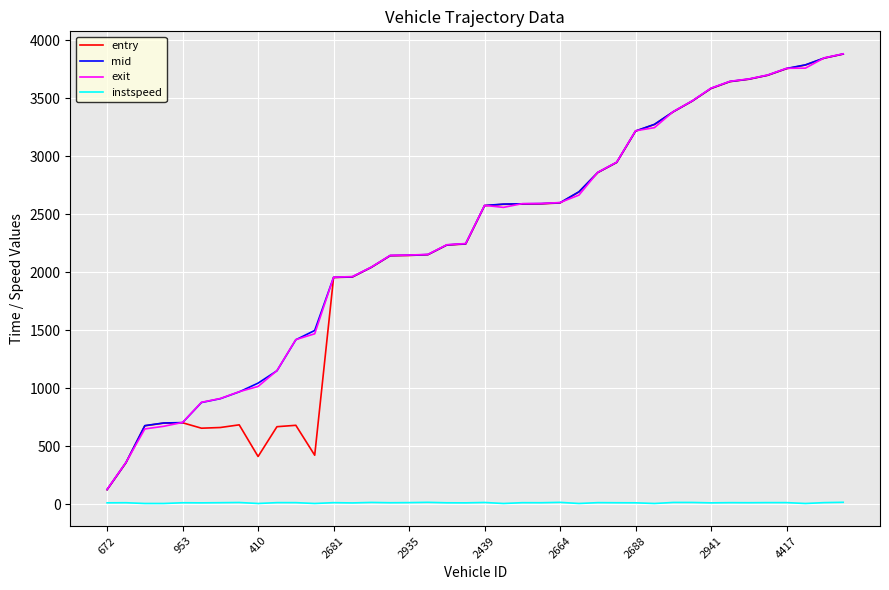

True or false: exit and instspeed cross at least once.

False